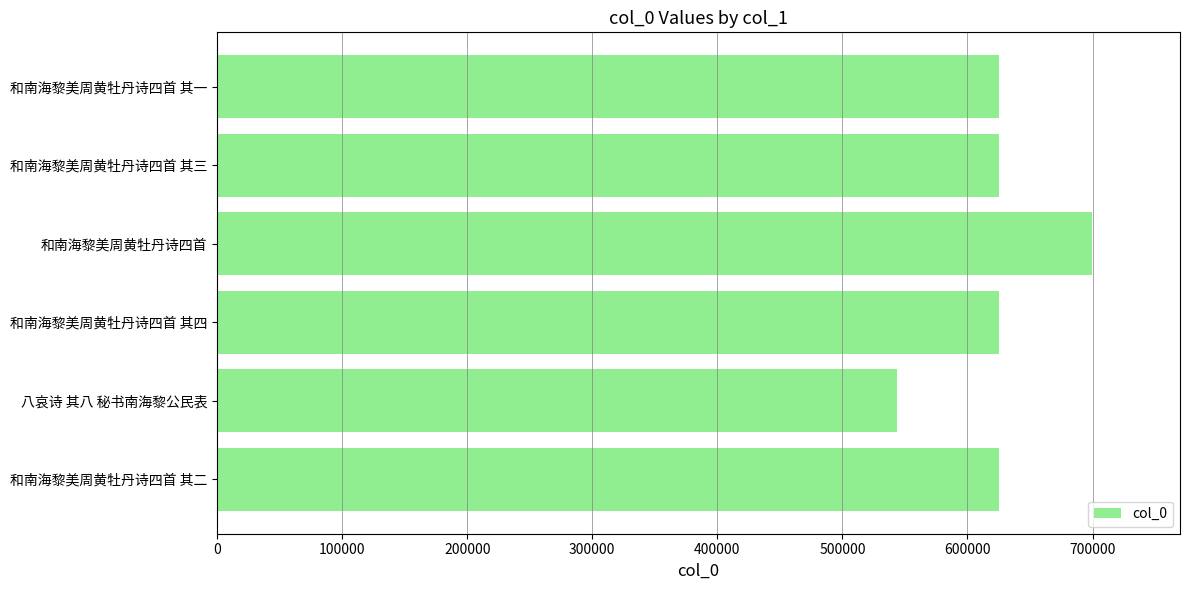

Is it true that the value at 和南海黎美周黄牡丹诗四首 is 699925?

True